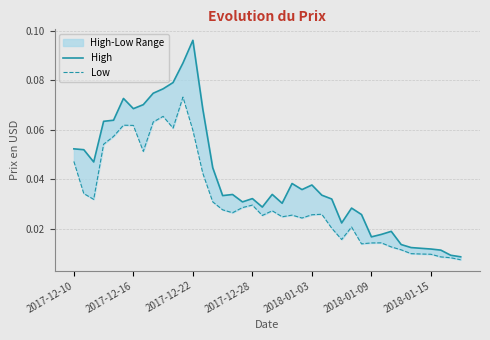

The value of High at 10 is 0.1. True or false?

True